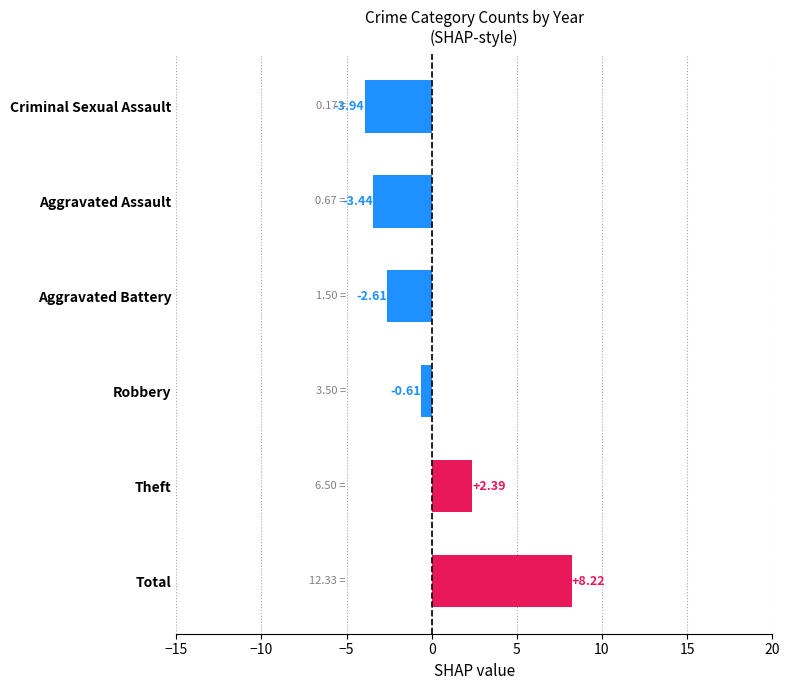

List the labels in order of value, smallest first.

Criminal Sexual Assault, Aggravated Assault, Aggravated Battery, Robbery, Theft, Total